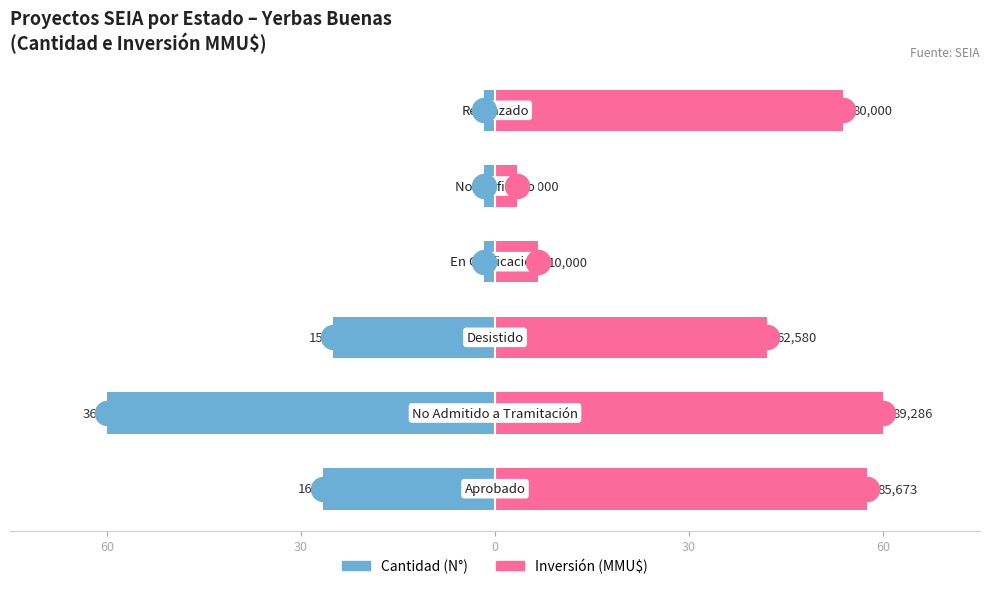

Which series contains the highest Y value?

Inversión (MMU$)